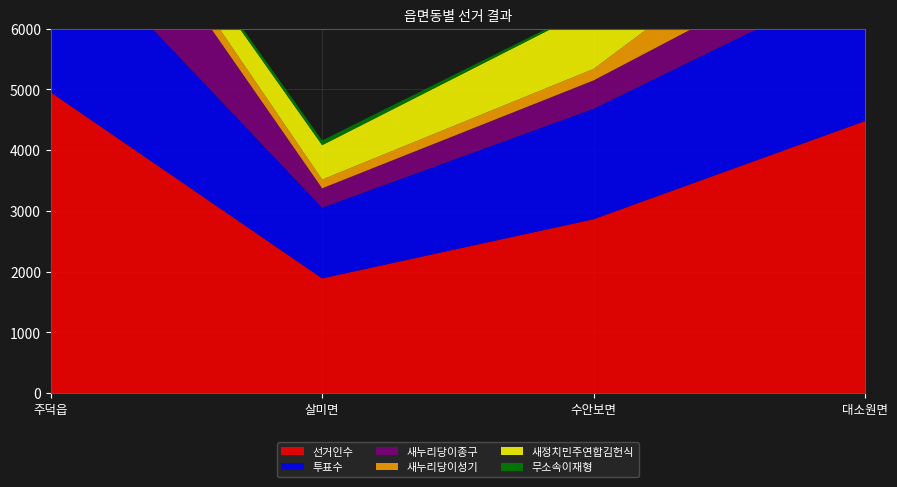

Reading left to right, extract all data points from this chart.

선거인수: 주덕읍=4951	살미면=1888	수안보면=2862	대소원면=4478
투표수: 주덕읍=2812	살미면=1164	수안보면=1819	대소원면=2383
새누리당이종구: 주덕읍=2037	살미면=319	수안보면=466	대소원면=629
새누리당이성기: 주덕읍=280	살미면=144	수안보면=190	대소원면=1180
새정치민주연합김헌식: 주덕읍=324	살미면=566	수안보면=1013	대소원면=422
무소속이재형: 주덕읍=55	살미면=77	수안보면=32	대소원면=63